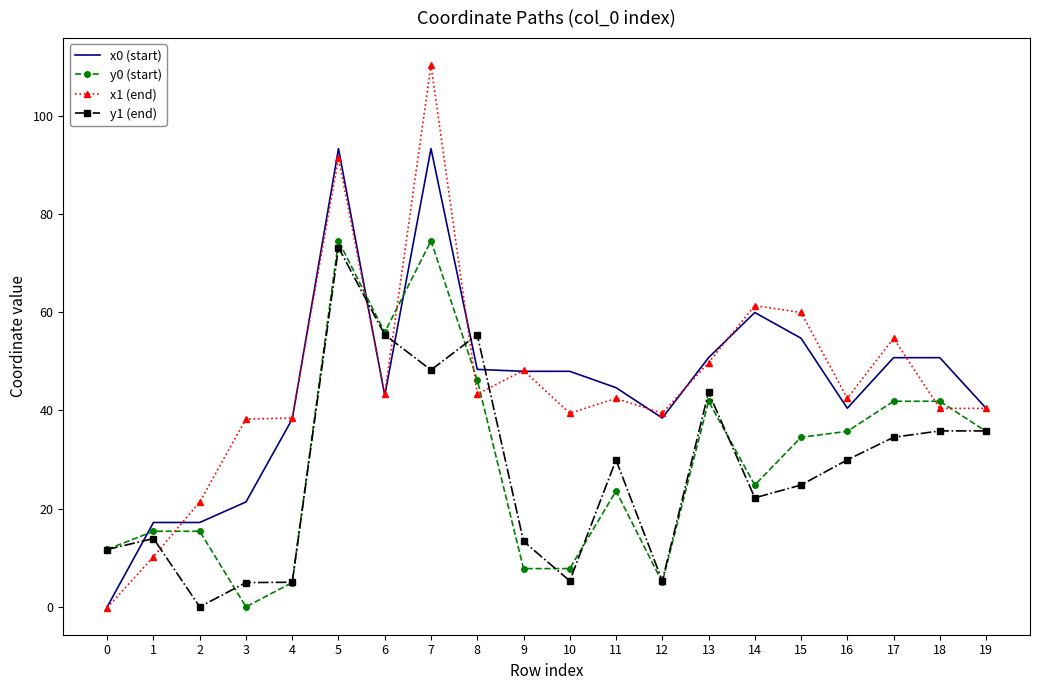

True or false: x1 (end) has a value of 12.8 at 19.

False